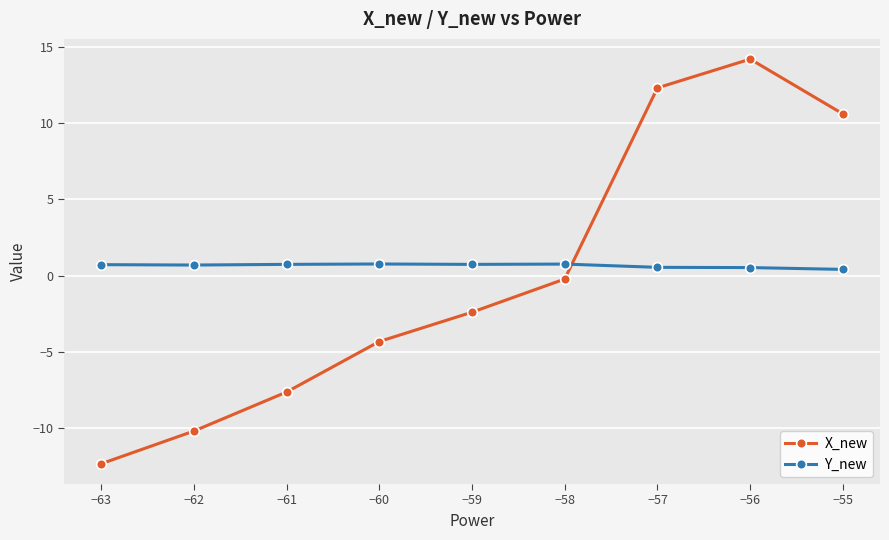

What is the value of the Y_new point at the 5th from the left?

0.7